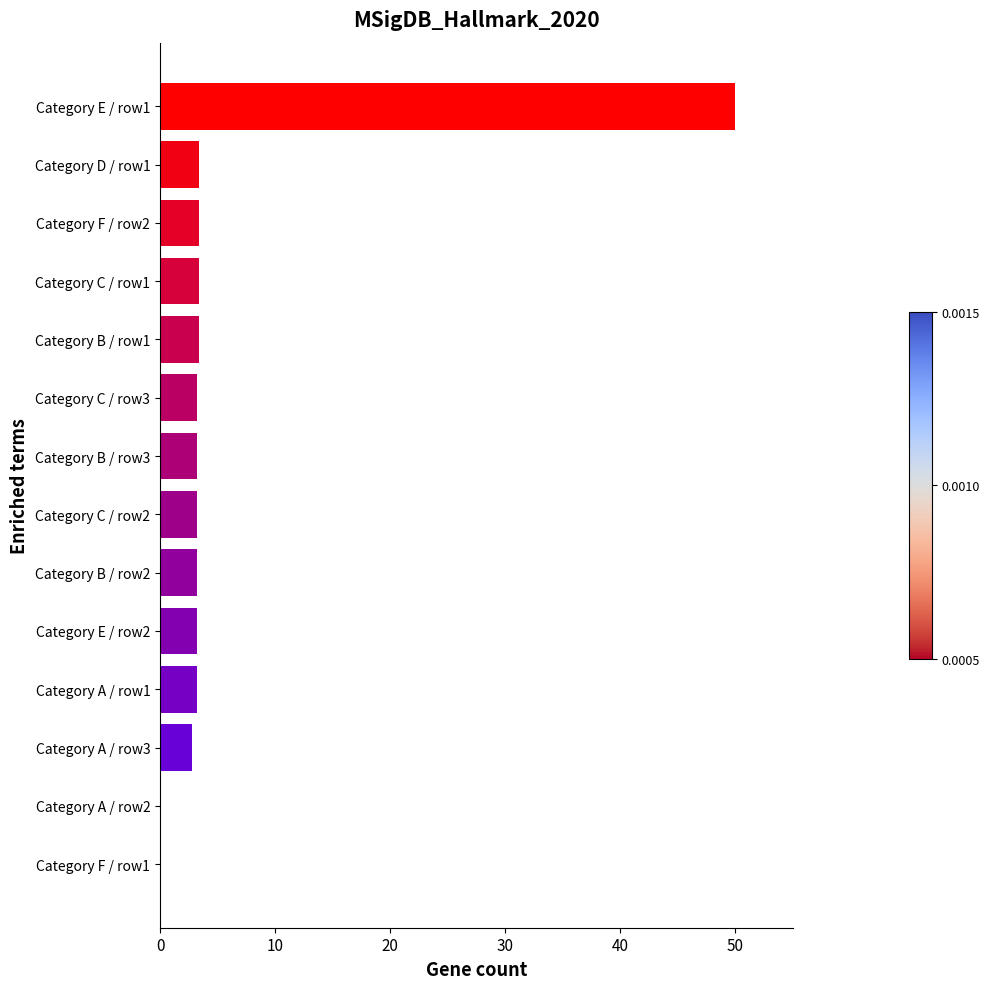

What is the maximum value shown in the chart?

50.0